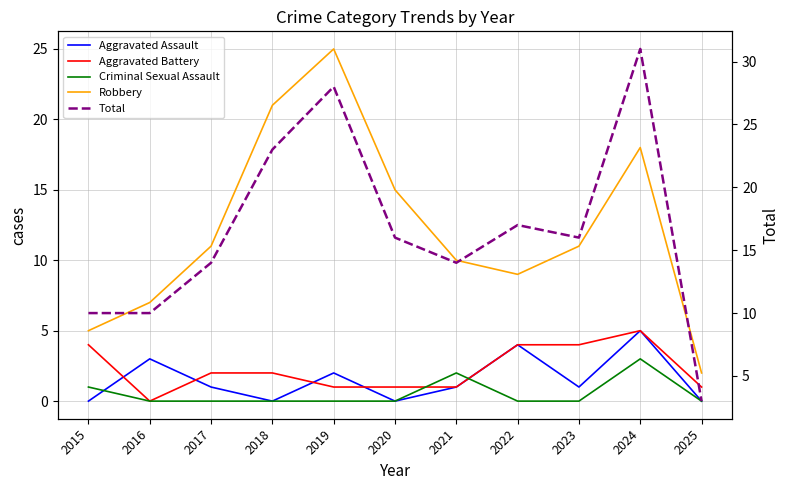

How many values in the Total series exceed 16?

4